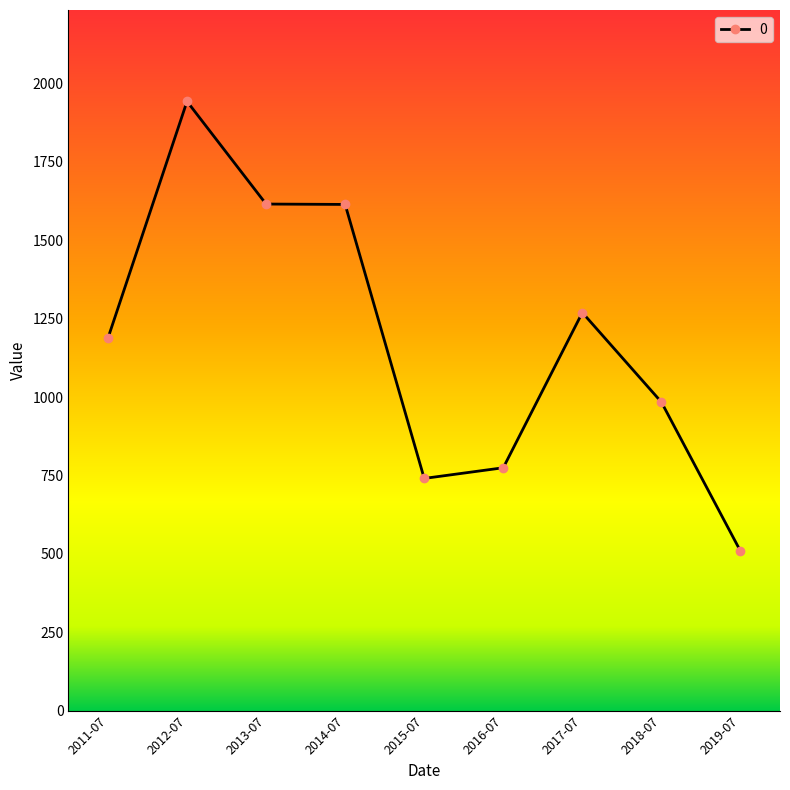

What is the maximum value shown in the chart?

1943.1